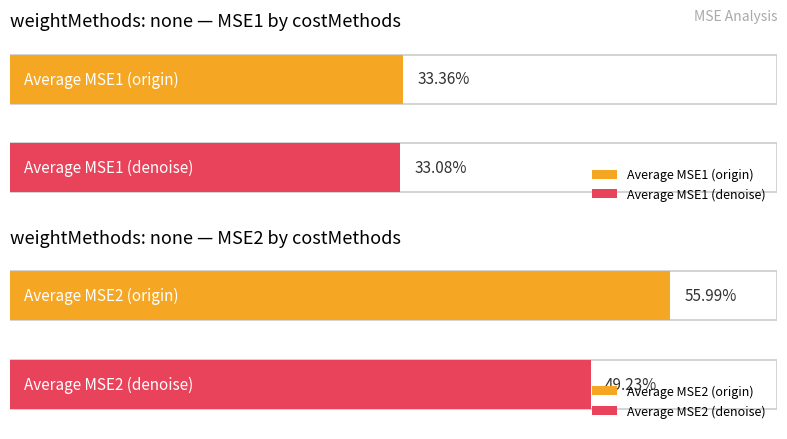

How many distinct data groups are displayed?

2